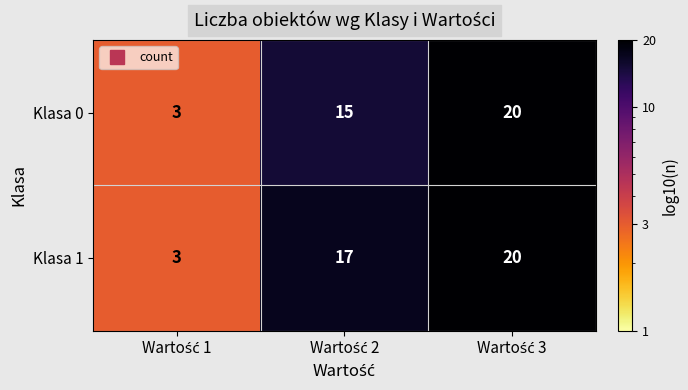

What is the minimum value for Klasa 1?

3